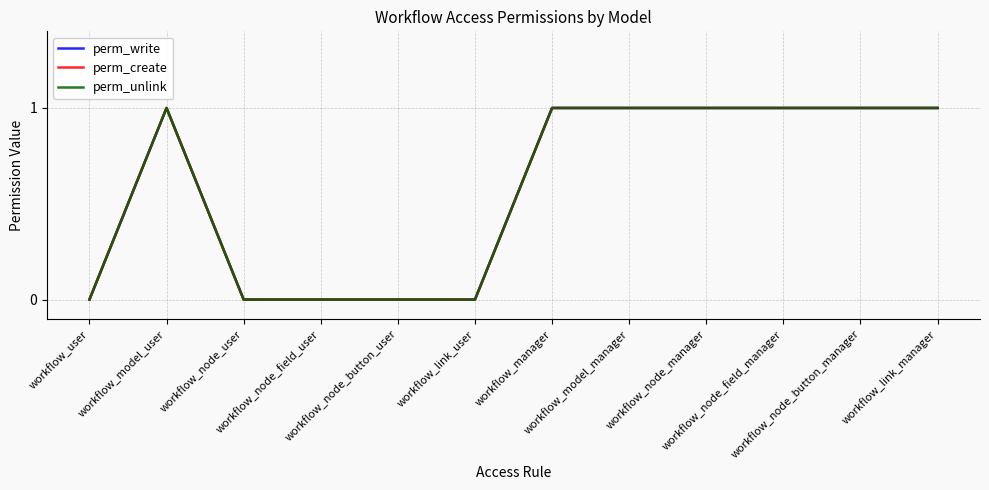

What is the label of the 10th point from the right?

workflow_node_user